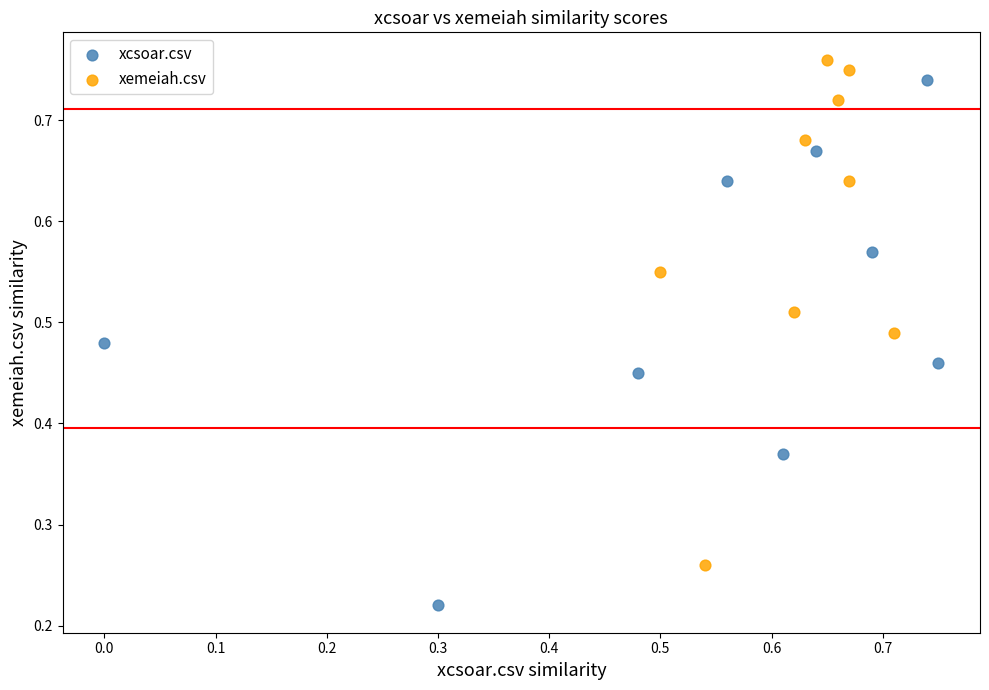

Which series contains the lowest Y value?

xcsoar.csv